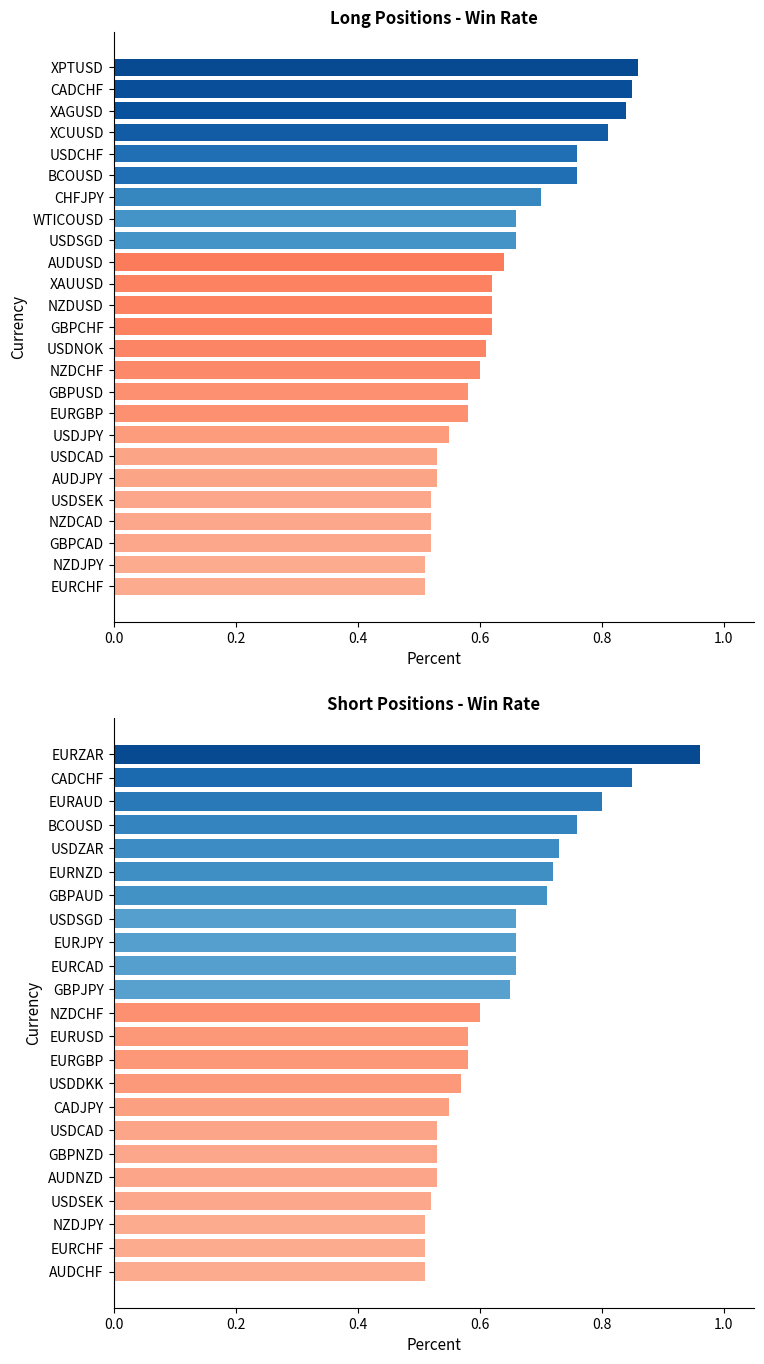

Which series changed the most between 15 and 19?

long